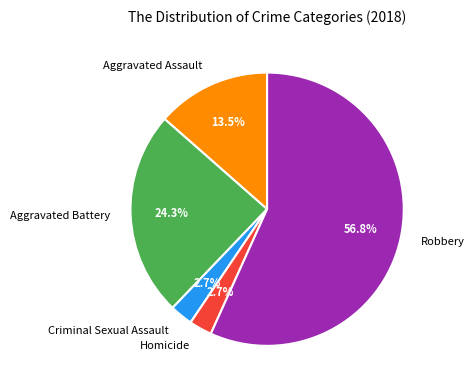

Count the number of slices in the pie.

5